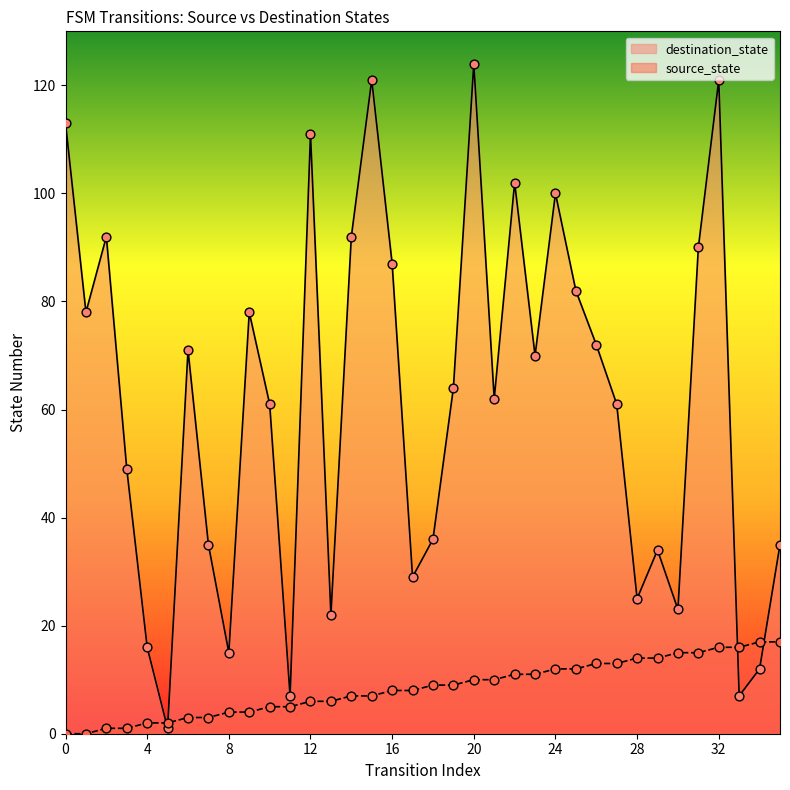

Which series has the largest total across all categories?

destination_state